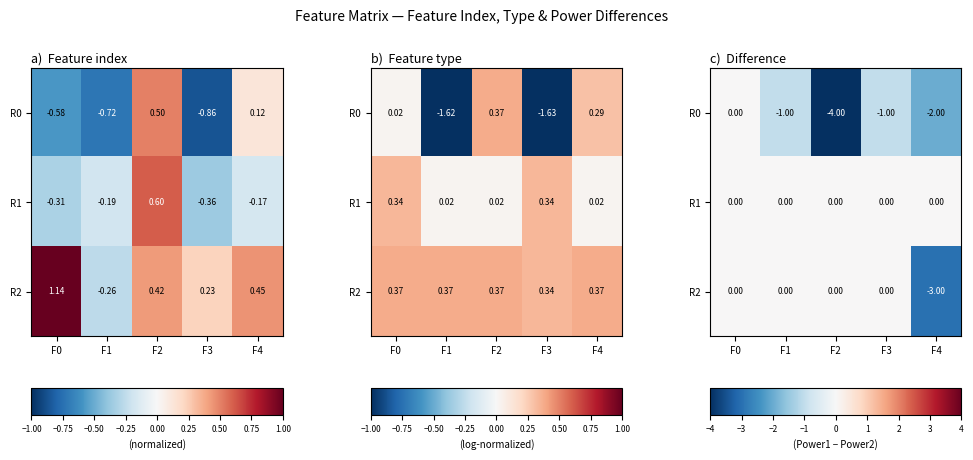

How many data points in R0 are above -1?

1